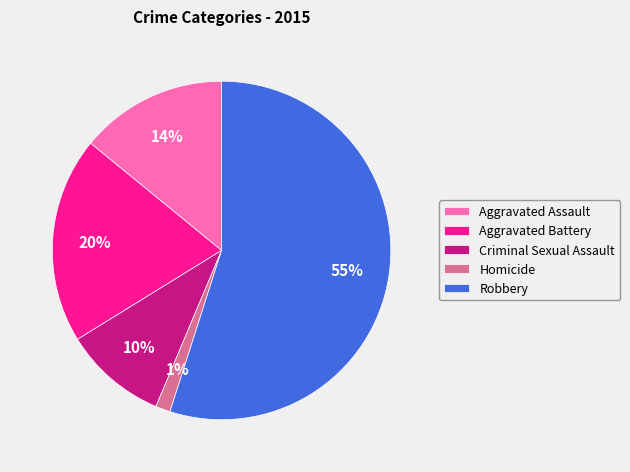

Does any single category account for the majority?

Yes